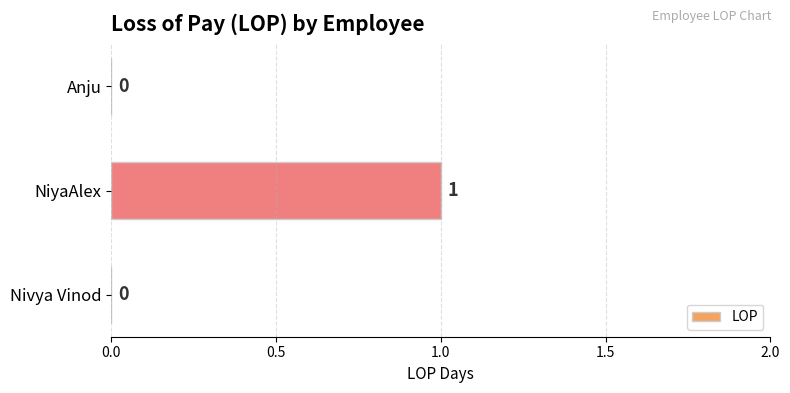

Between NiyaAlex and Anju, which is larger?

NiyaAlex